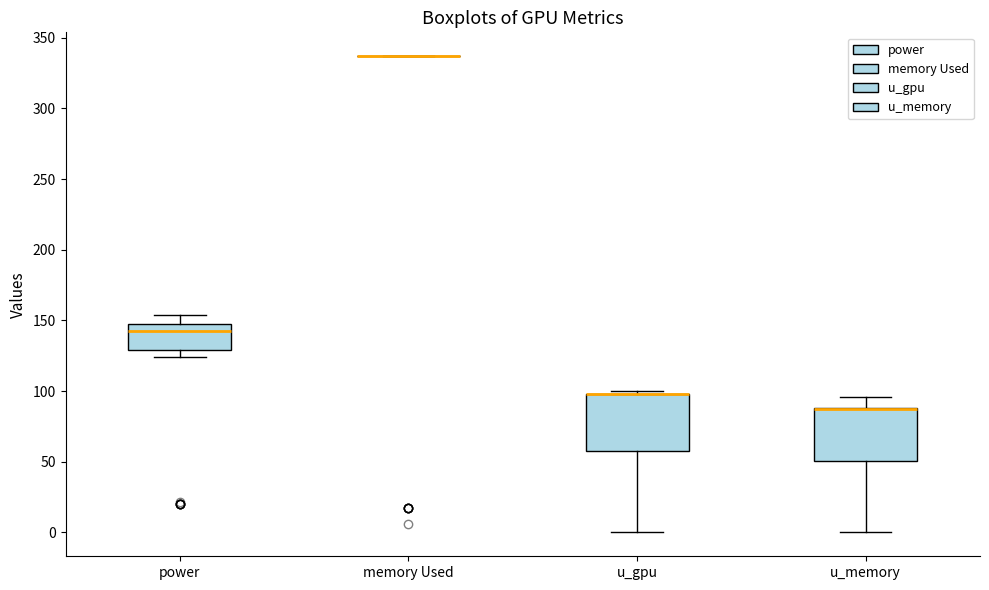

Reading left to right, transcribe this box plot: for each box, give where its median line is, the range the box spans, and where its two whiskers end, as read against the y-axis. The values are not printed on the chart, so give them approximately, as read against the axis.

power: median 145, box 130 to 150, whiskers 125 to 155
memory Used: box collapsed to a line at 335, whiskers 335 to 335
u_gpu: median 100 (drawn on the box's upper edge), box 60 to 100, whiskers 0 to 100 (just above the box's upper edge)
u_memory: median 85 (drawn on the box's upper edge), box 50 to 90, whiskers 0 to 95